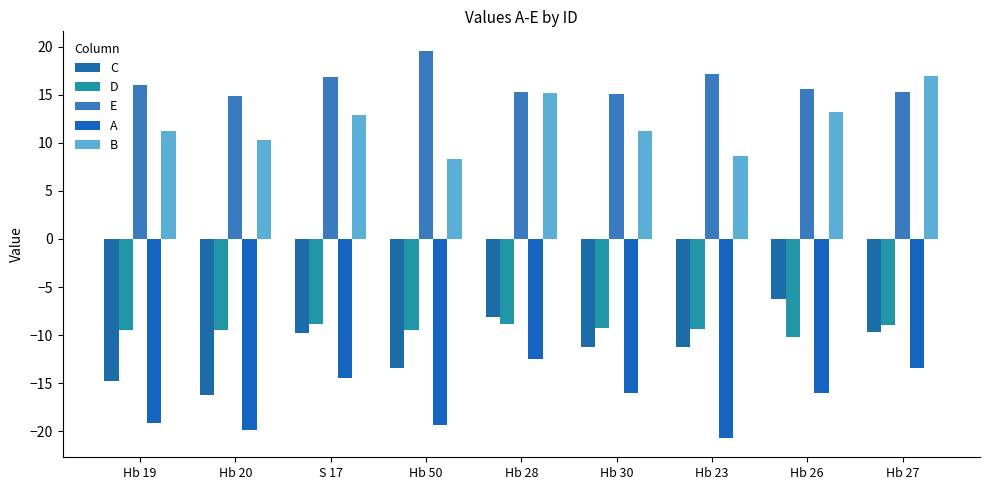

What is the label of the 6th bar from the left?

Hb 30